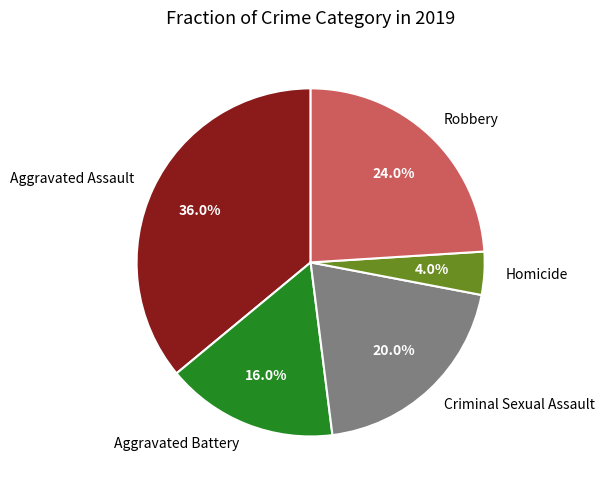

Combined, do Aggravated Assault and Robbery account for over 50%?

Yes